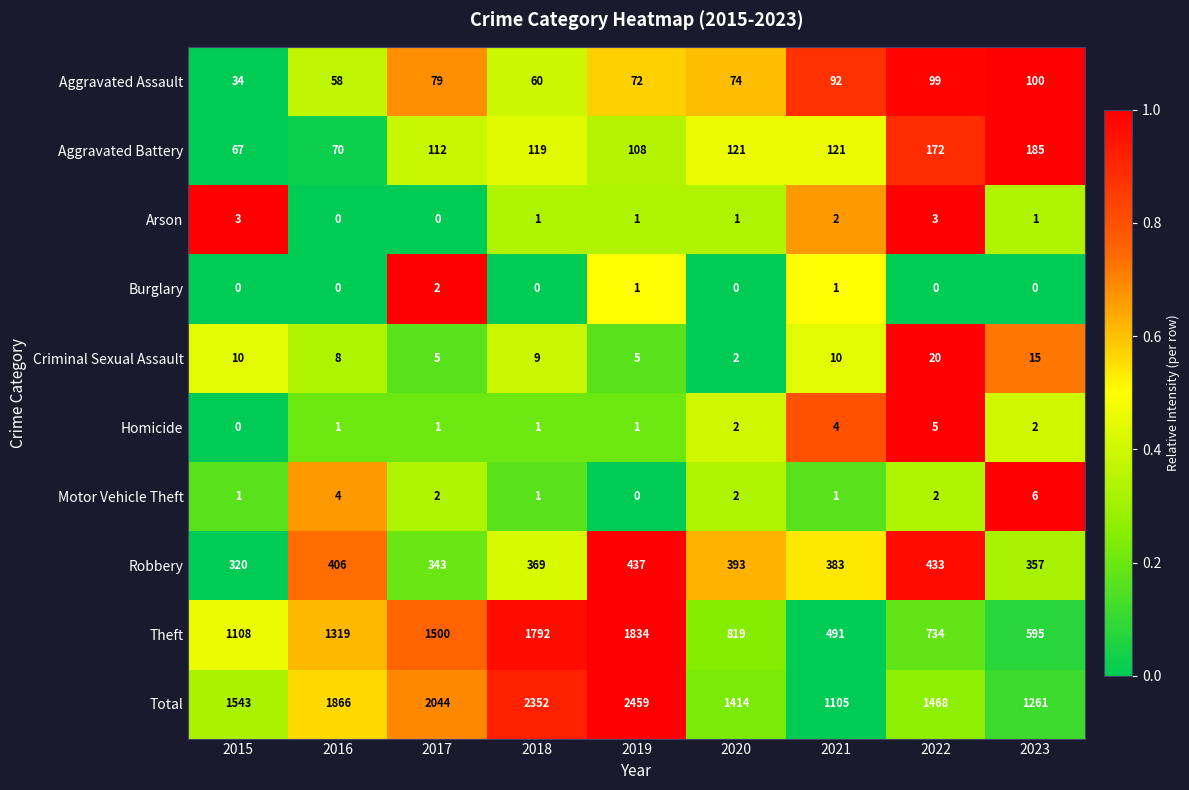

What is the difference between the Theft values at 2020 and 2023?

224